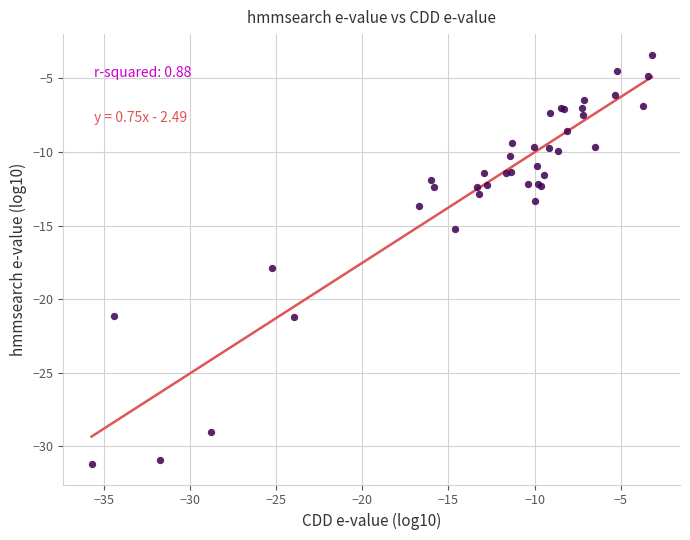

What Y value in the scatter plot is closest to -17?

-17.9